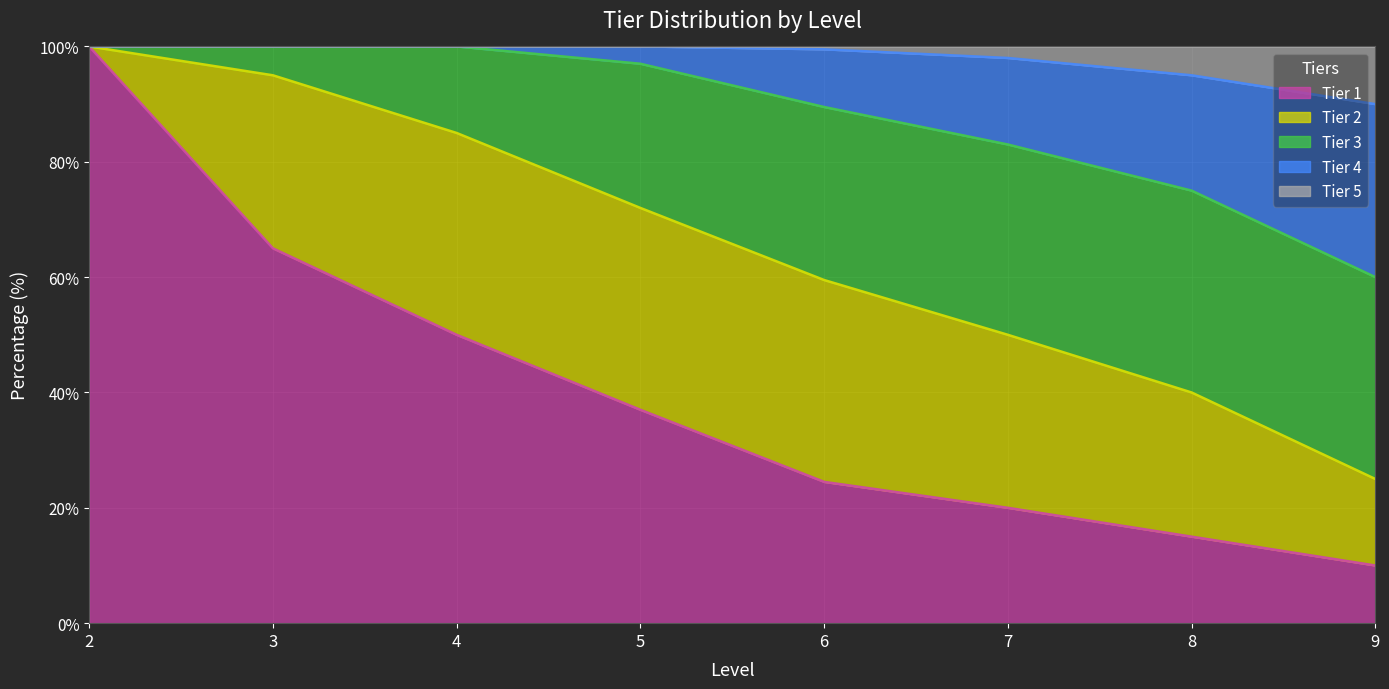

Which category has the highest value across all series?

2